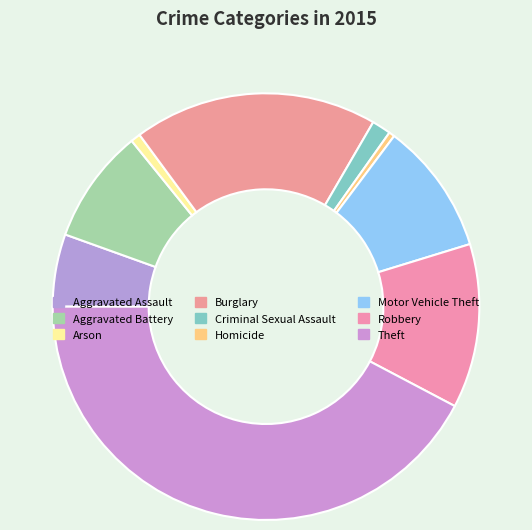

Which category has the smallest portion of the pie?

Homicide